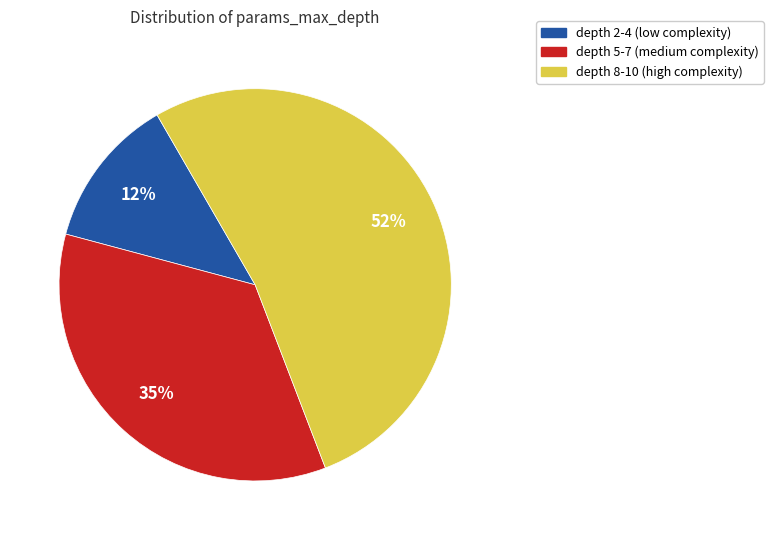

To the nearest percent, what is the average slice percentage?

33%